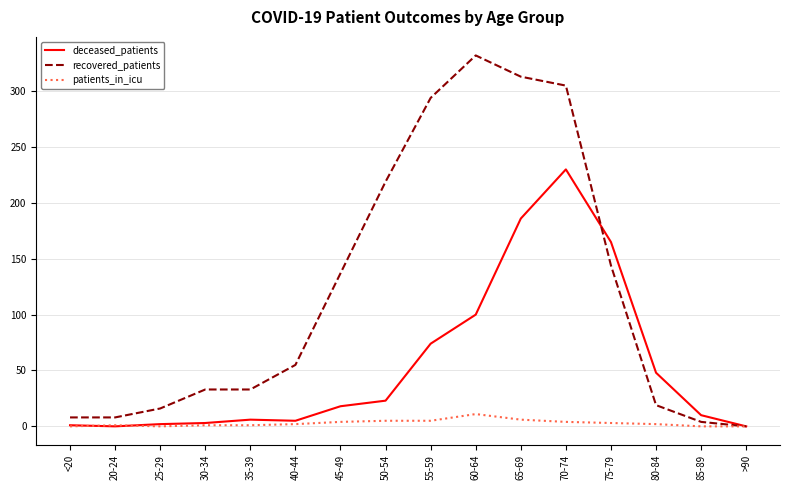

What is the sum of all patients_in_icu values?

45